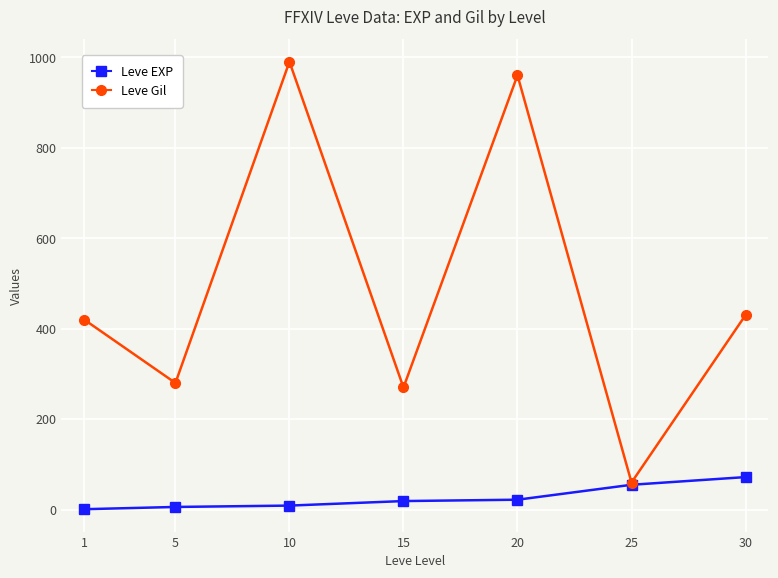

At which label does Leve Gil reach its minimum?

25